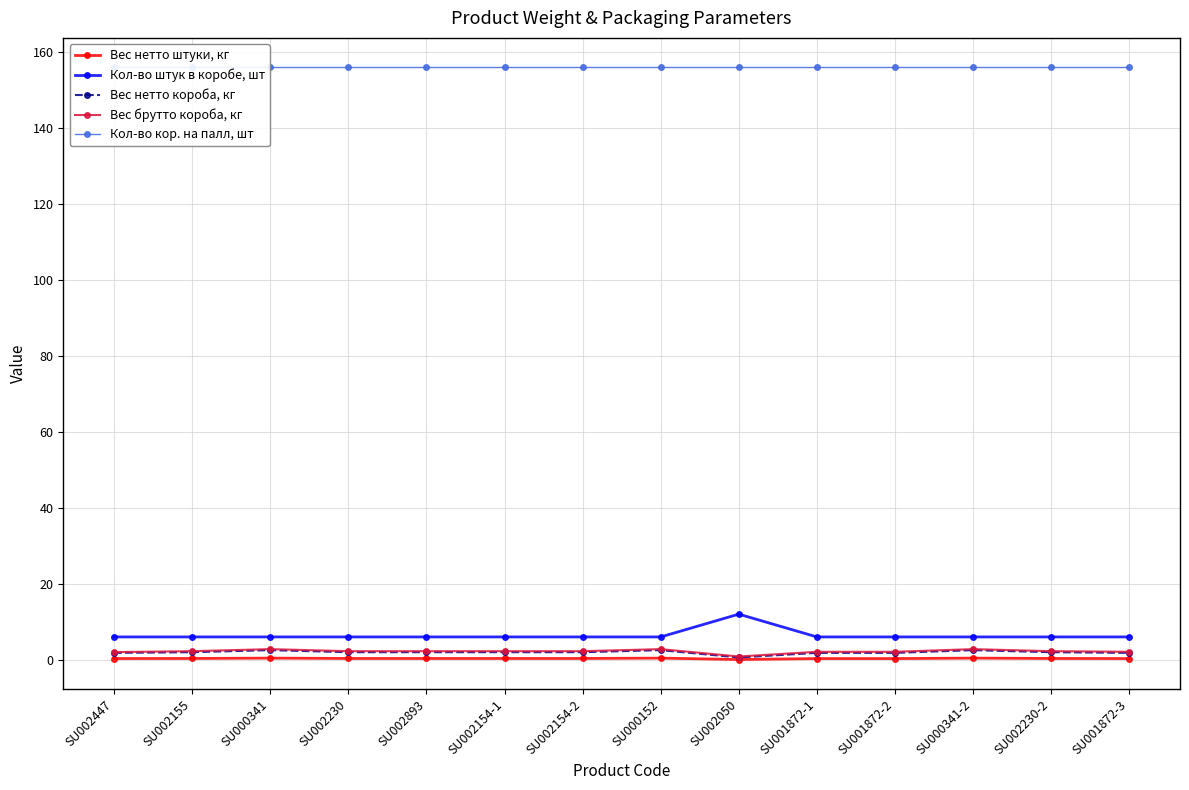

Rank the series by their maximum value, from highest to lowest.

Кол-во кор. на палл, шт, Кол-во штук в коробе, шт, Вес брутто короба, кг, Вес нетто короба, кг, Вес нетто штуки, кг